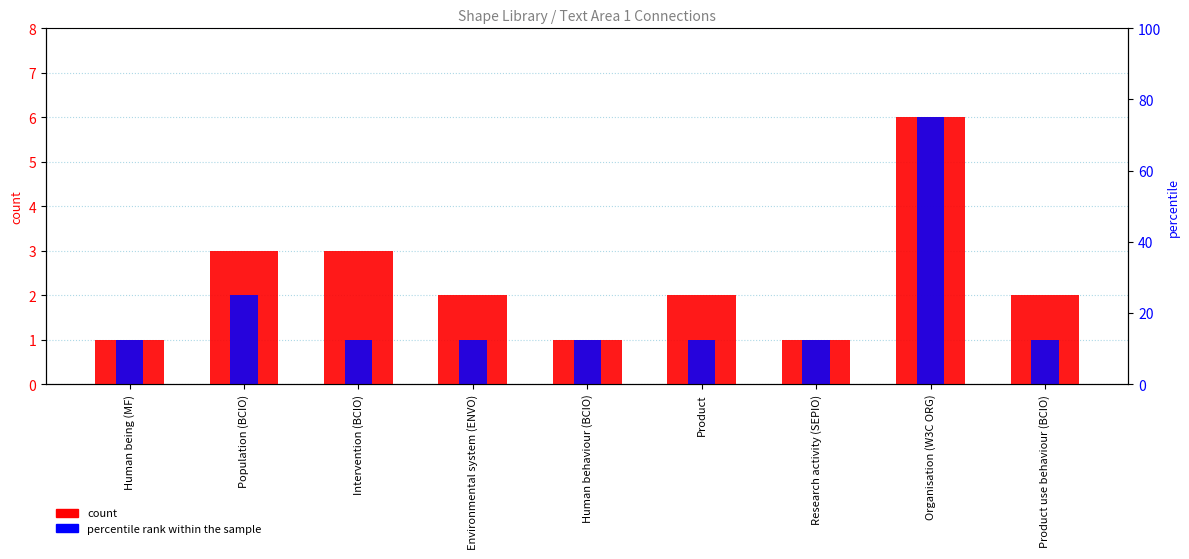

Which category has the highest value in the count series?

Organisation (W3C ORG)